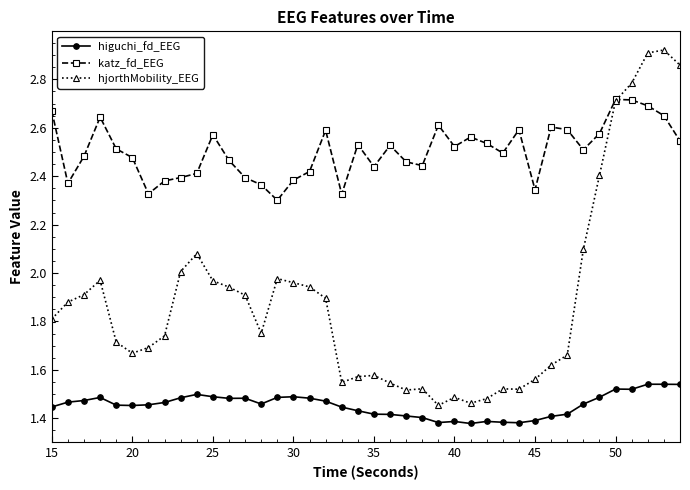

True or false: hjorthMobility_EEG and higuchi_fd_EEG intersect in this chart.

False